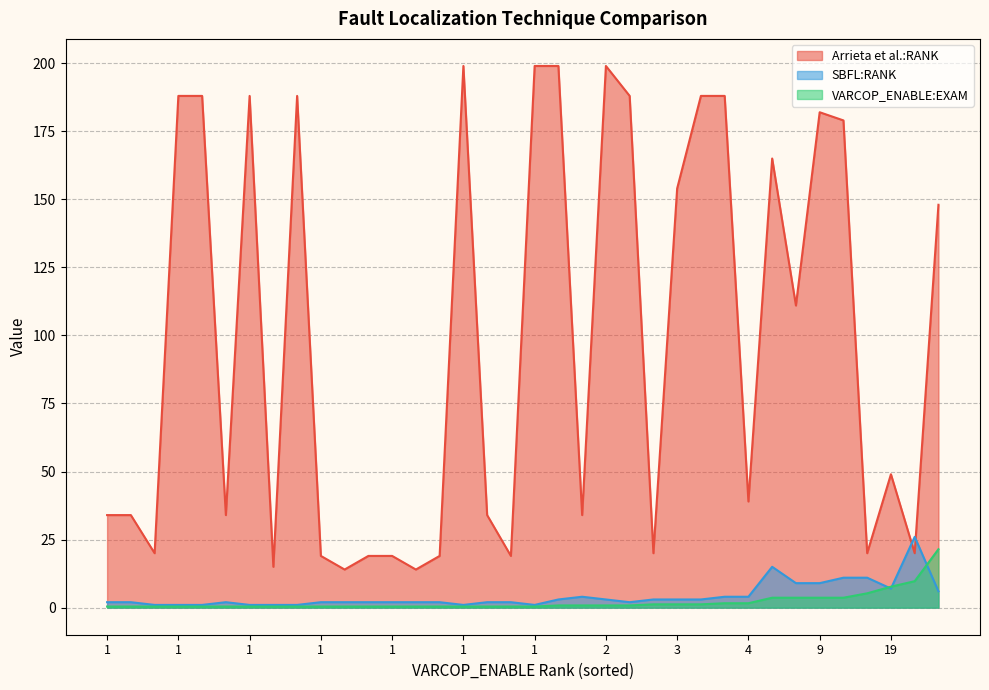

Where do SBFL:RANK and Arrieta et al.:RANK first cross each other?

29 and 30